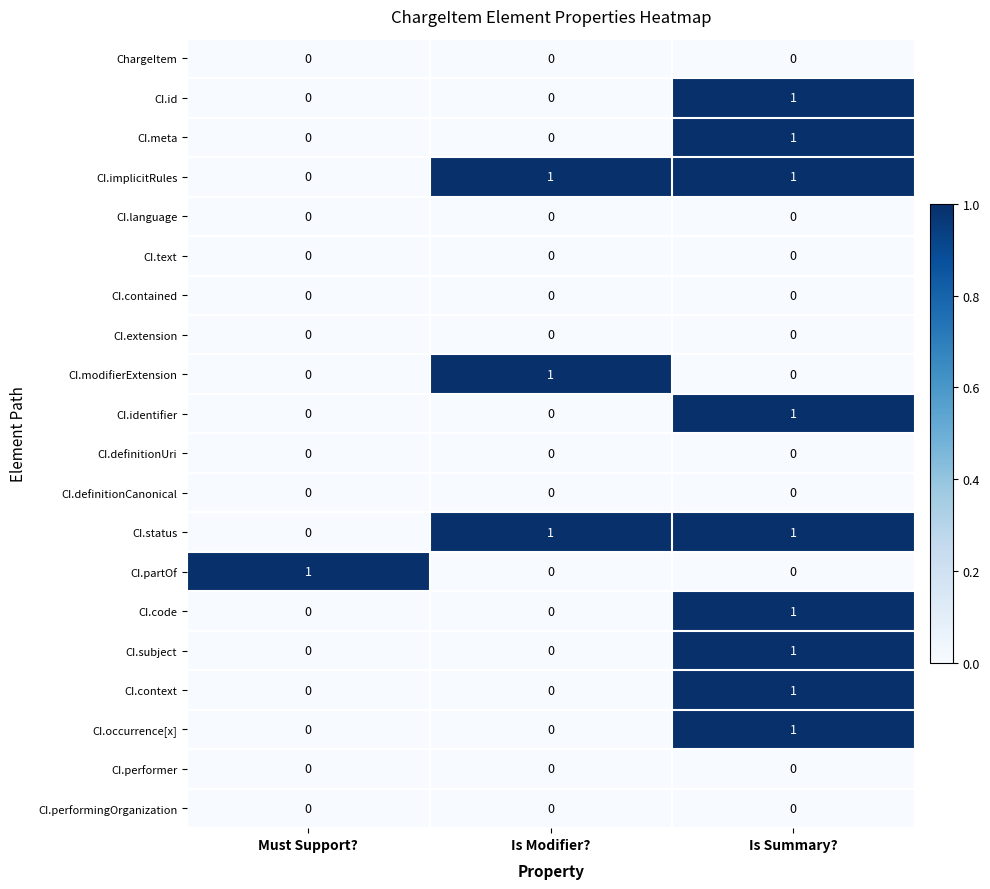

What is the total value across all series at Is Modifier??

3